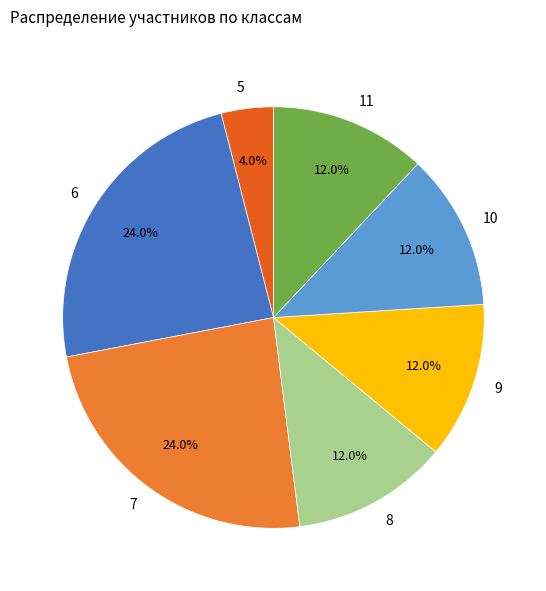

Between 7 and 10, which is larger?

7